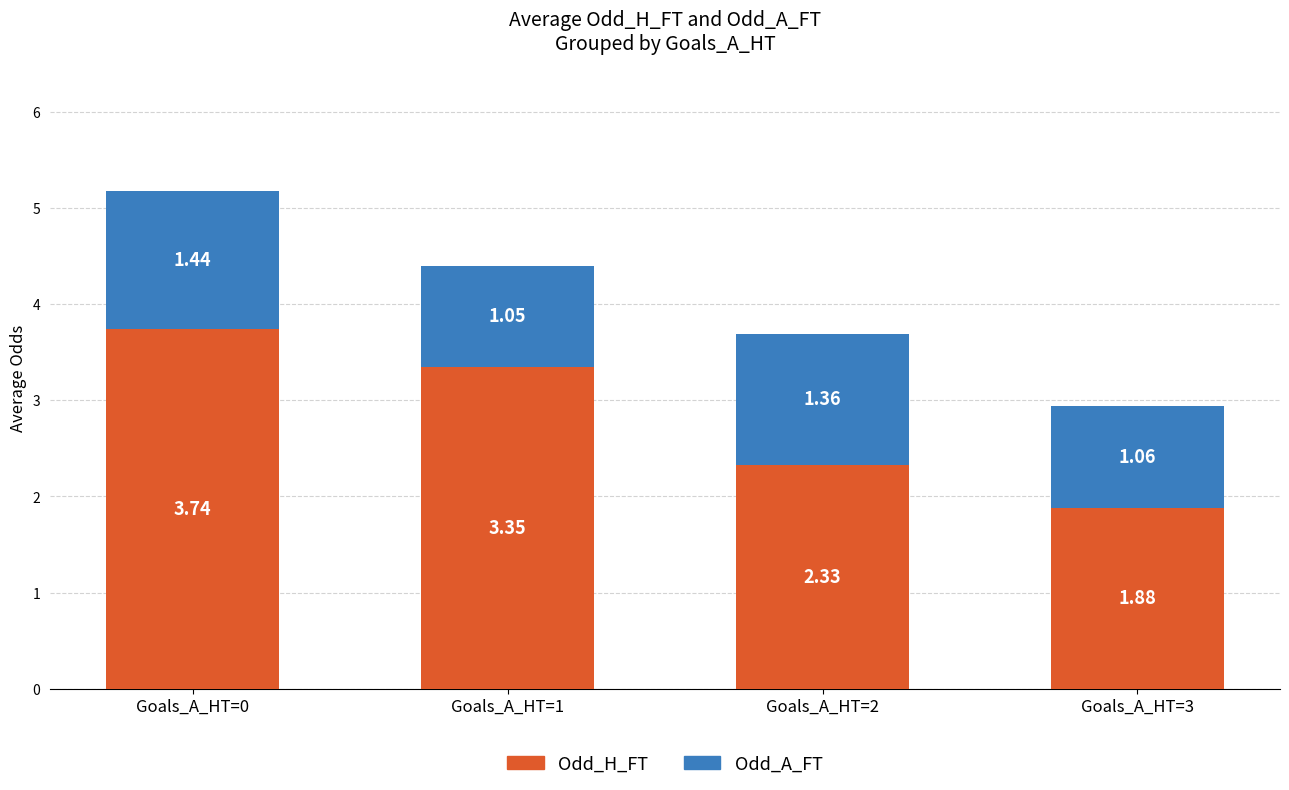

At which category is the sum across all series the highest?

Goals_A_HT=0